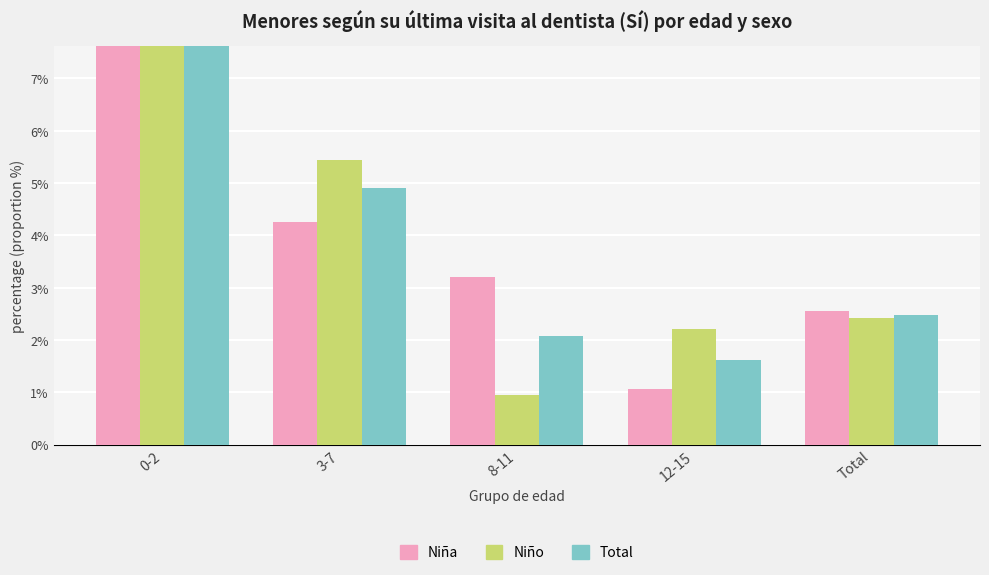

Reading left to right, list all the values displayed in this chart.

Niña: 0-2=100.0	3-7=4.3	8-11=3.2	12-15=1.1	Total=2.5
Niño: 0-2=100.0	3-7=5.4	8-11=1.0	12-15=2.2	Total=2.4
Total: 0-2=100.0	3-7=4.9	8-11=2.1	12-15=1.6	Total=2.5